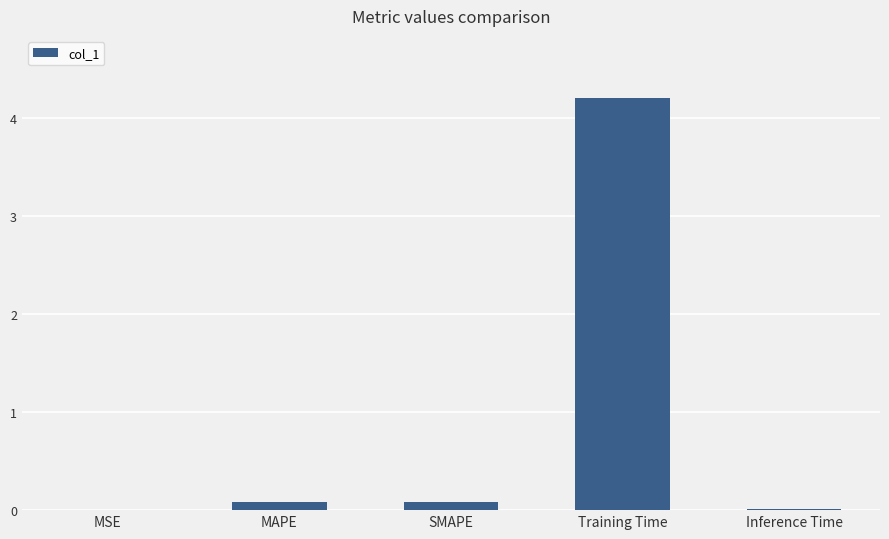

What is the sum of the values at MSE and SMAPE?

0.1